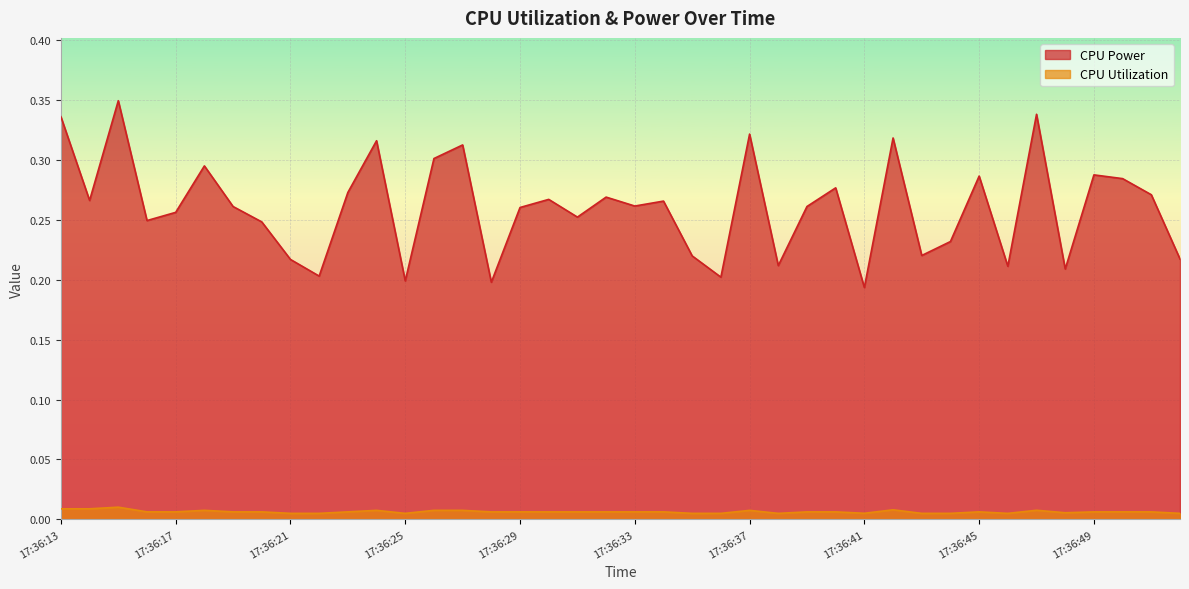

Where is the first local minimum for CPU Utilization?

17:36:17